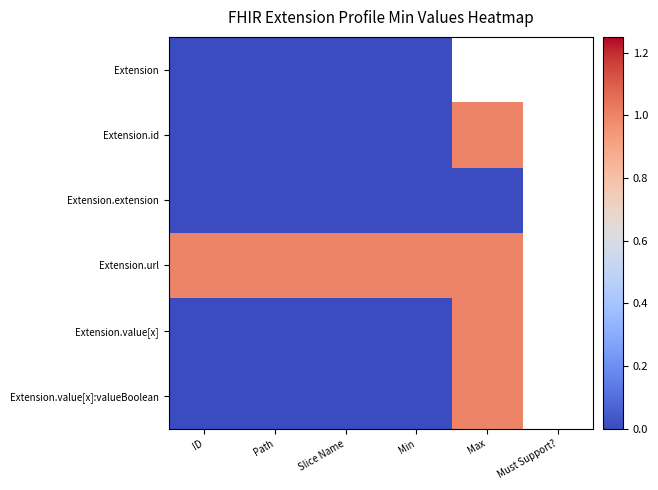

What is the maximum value shown in the chart?

1